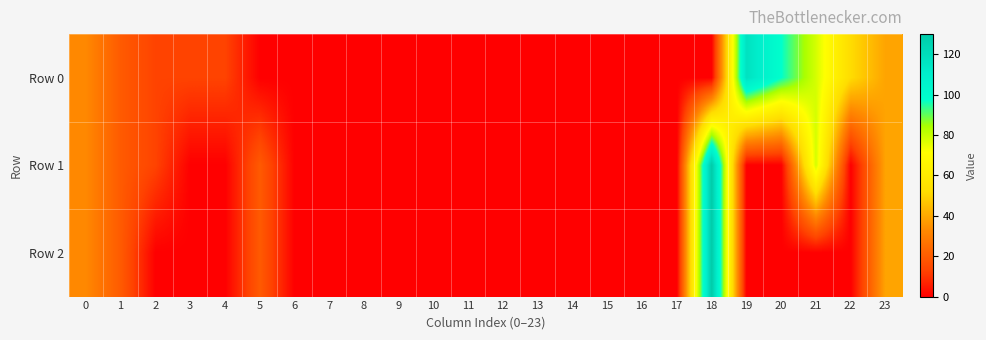

Which series has the largest range (max minus min)?

Row 1